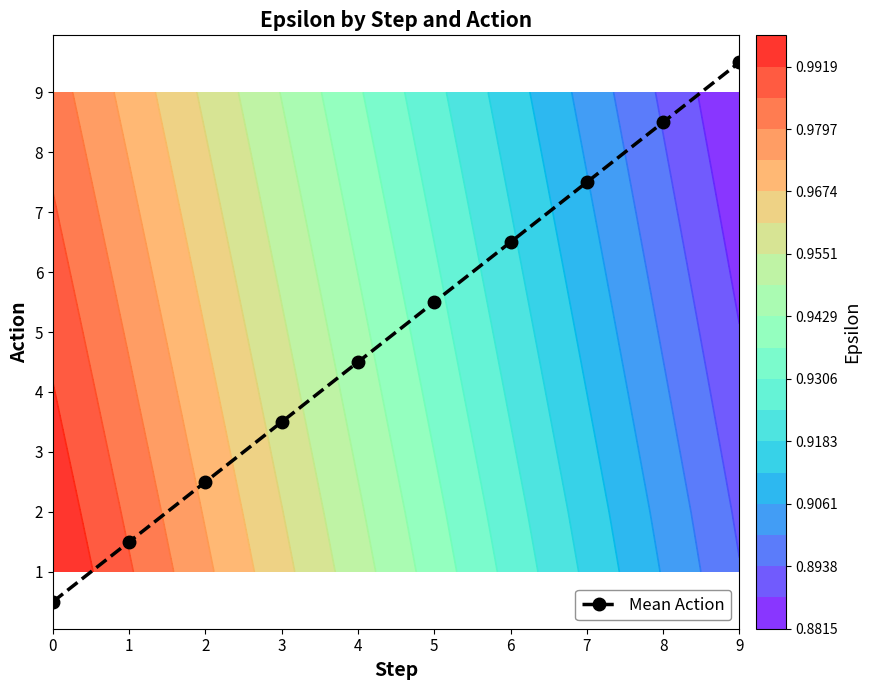

What is the sum of the values at 5 and 9?

15.0